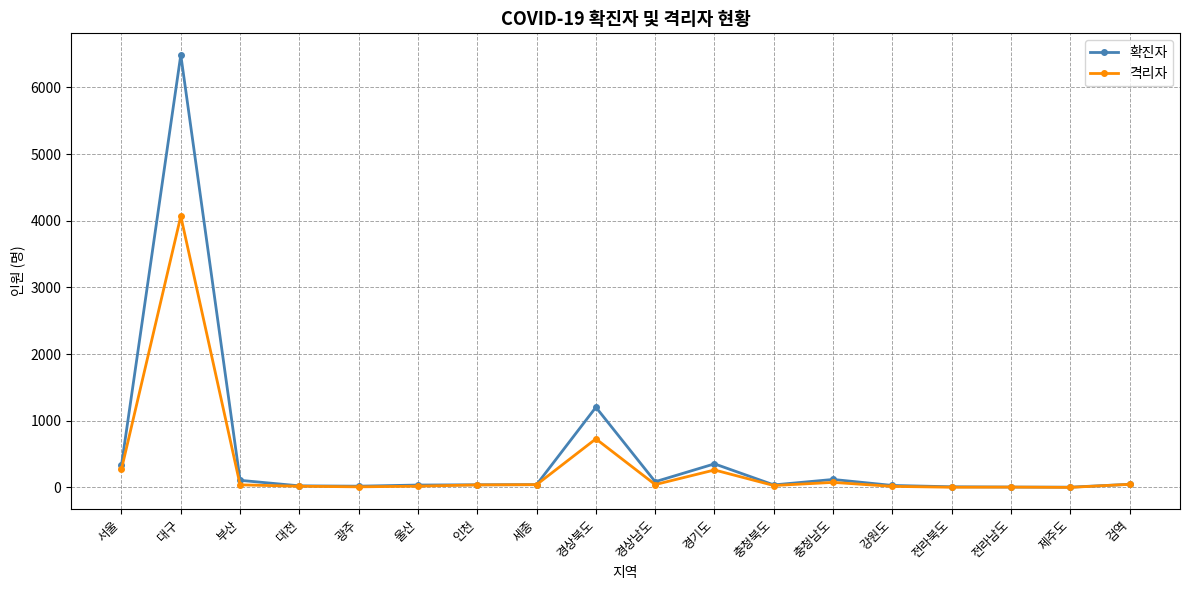

Where is 확진자 nearest to the value 3246?

경상북도